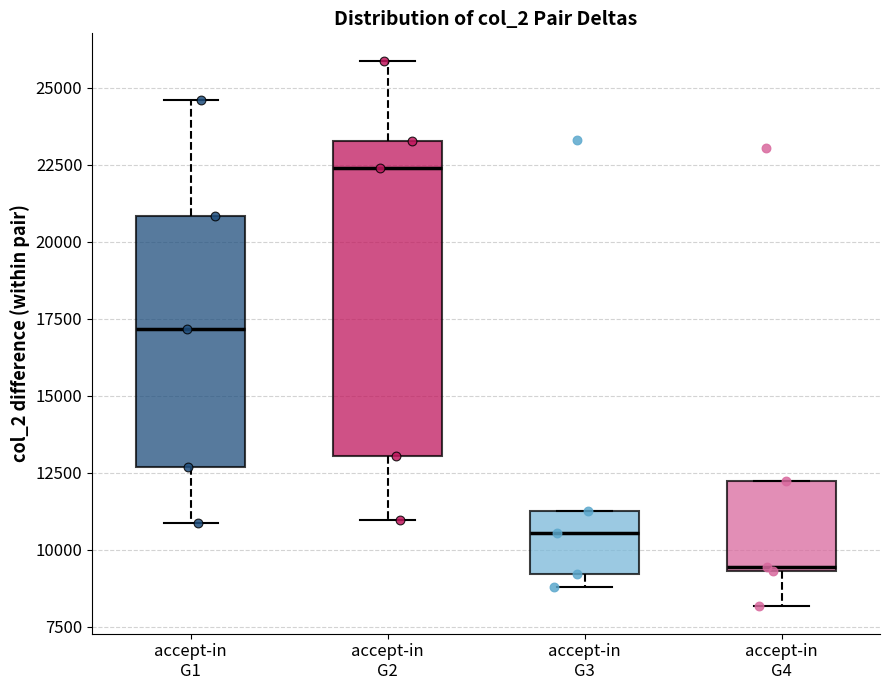

Reading left to right, transcribe this box plot: for each box, give where its median line is, the range the box spans, and where its two whiskers end, as read against the y-axis. The values are not printed on the chart, so give them approximately, as read against the axis.

accept-in G1: median 17000, box 12500 to 21000, whiskers 11000 to 24500
accept-in G2: median 22500, box 13000 to 23500, whiskers 11000 to 26000
accept-in G3: median 10500, box 9000 to 11500, whiskers 9000 (just below the box's lower edge) to 11500
accept-in G4: median 9500, box 9500 to 12000, whiskers 8000 to 12000